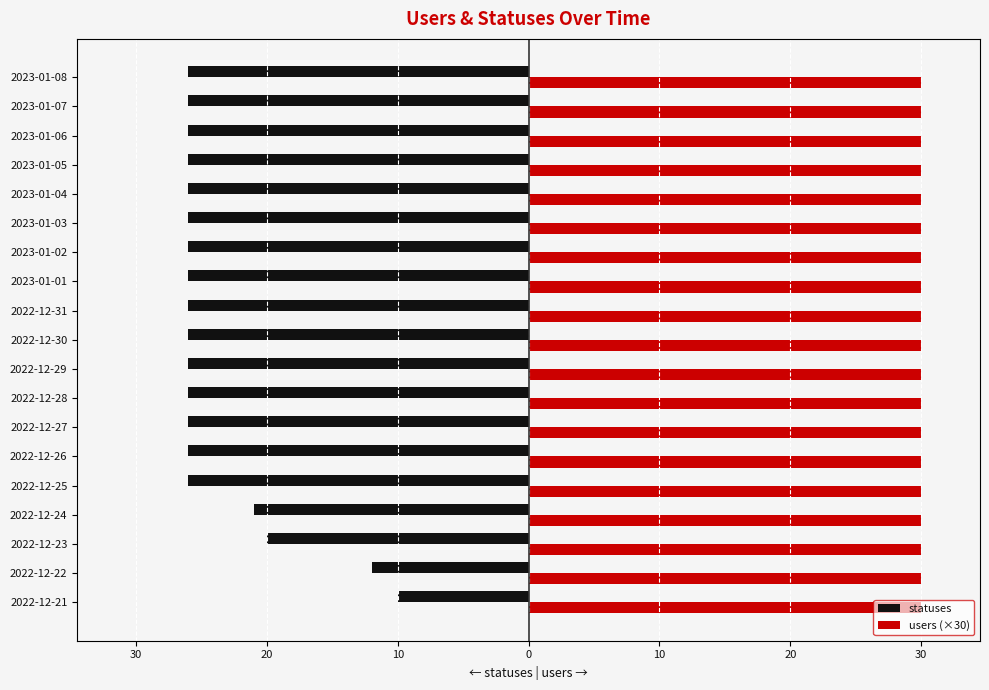

What are all the series names shown in the legend?

statuses, users (×30)